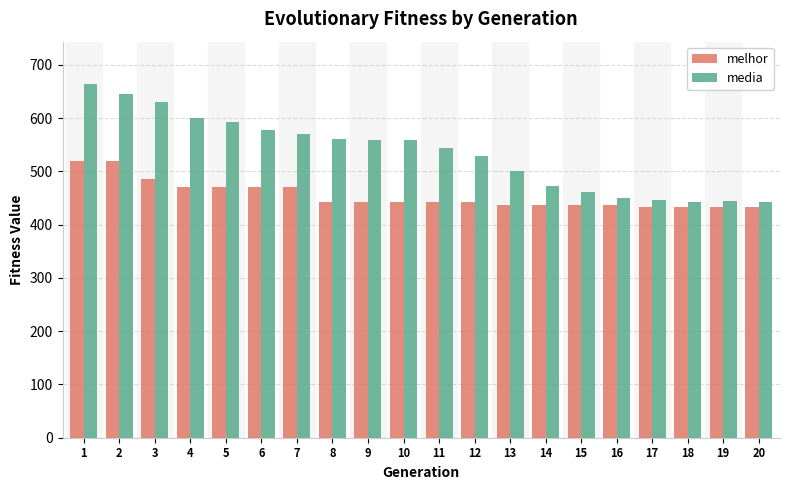

Does the chart contain any negative values?

No